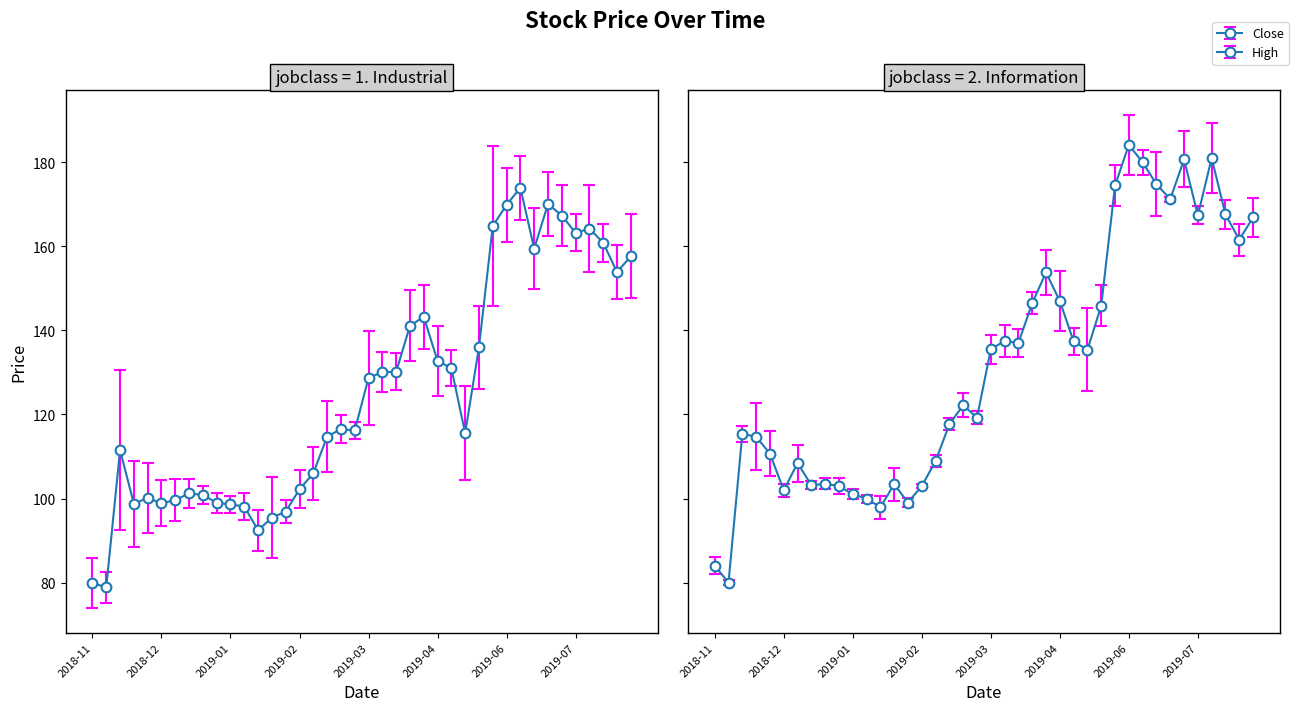

Which has a higher value, 2018-12-17 or 2019-07-29?

2019-07-29